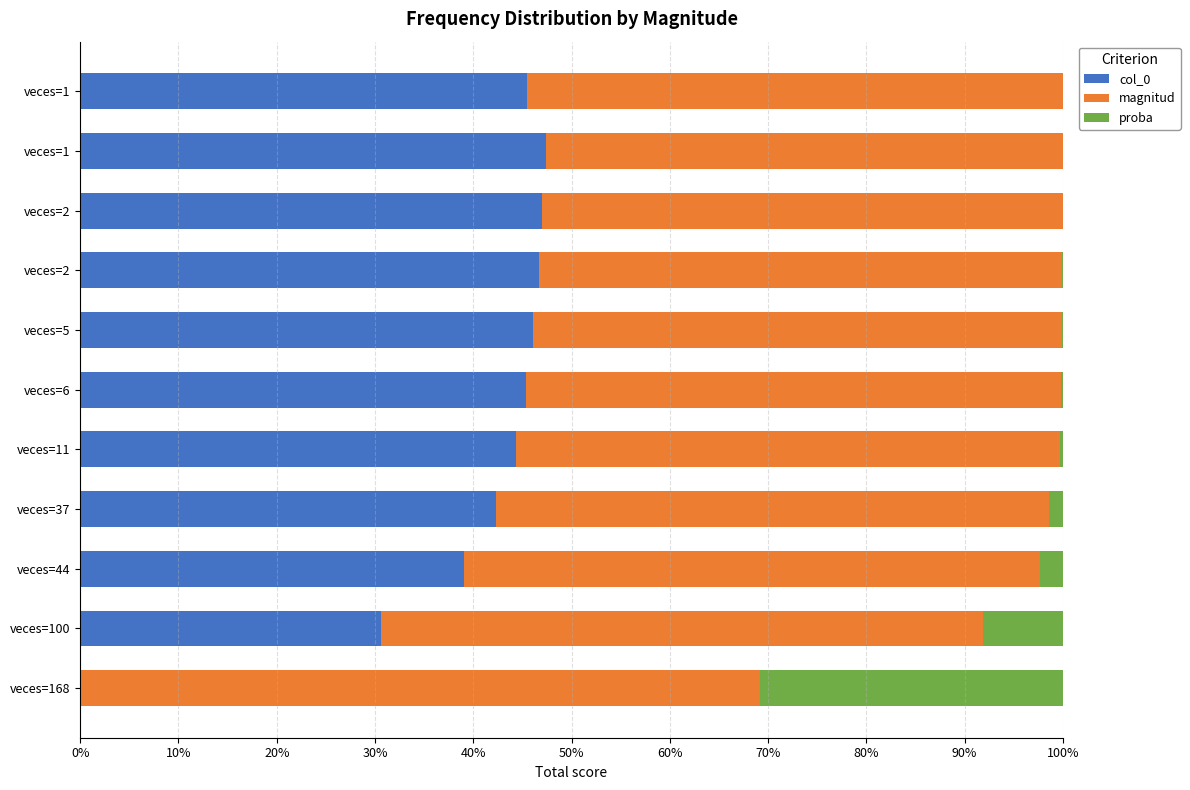

Reading left to right, extract all data points from this chart.

col_0: 0.0	0.3	0.4	0.4	0.4	0.5	0.5	0.5	0.5	0.5	0.5
magnitud: 0.7	0.6	0.6	0.6	0.6	0.5	0.5	0.5	0.5	0.5	0.5
proba: 0.3	0.1	0.0	0.0	0.0	0.0	0.0	0.0	0.0	0.0	0.0